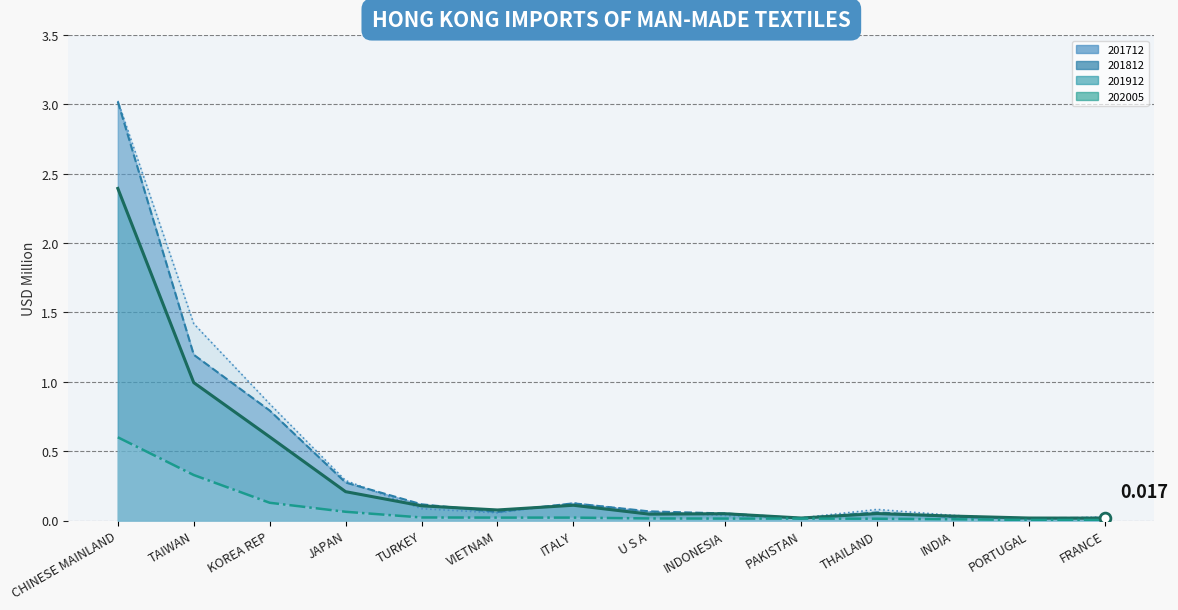

What are all the series names shown in the legend?

201912 line, 201812 line, 201712 line, 202005 line